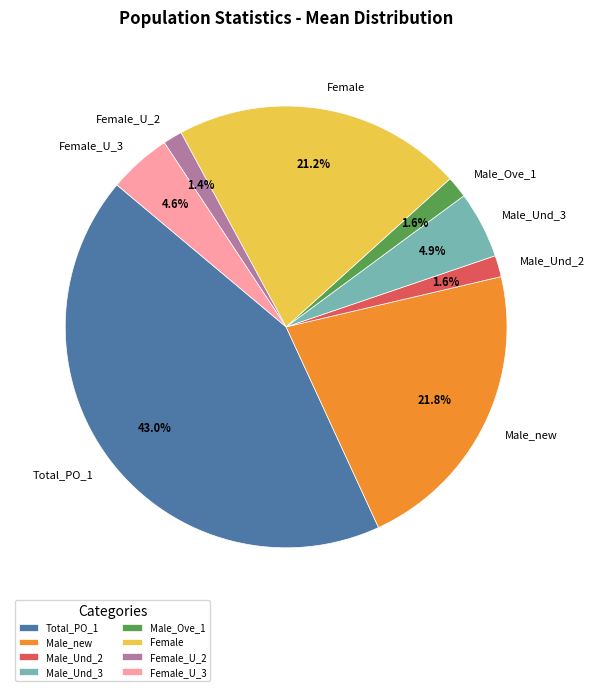

The Female slice represents 13% of the pie. True or false?

False